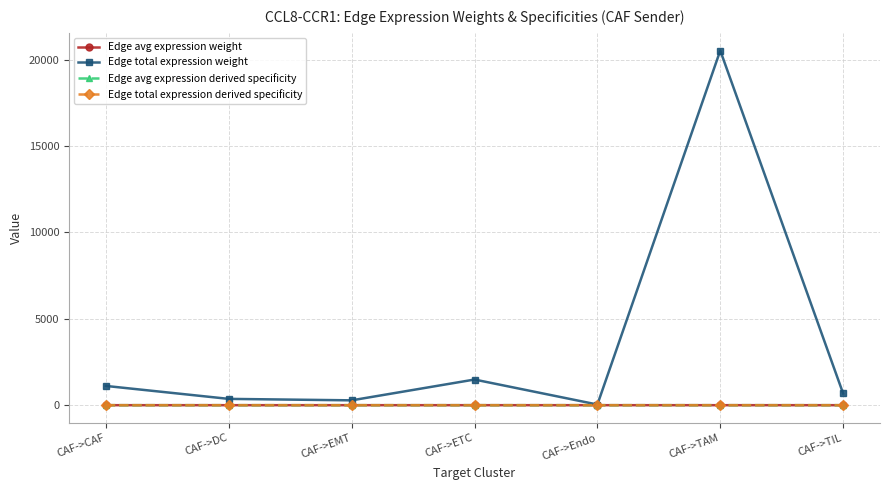

What is the label of the 2nd point from the right?

CAF->TAM